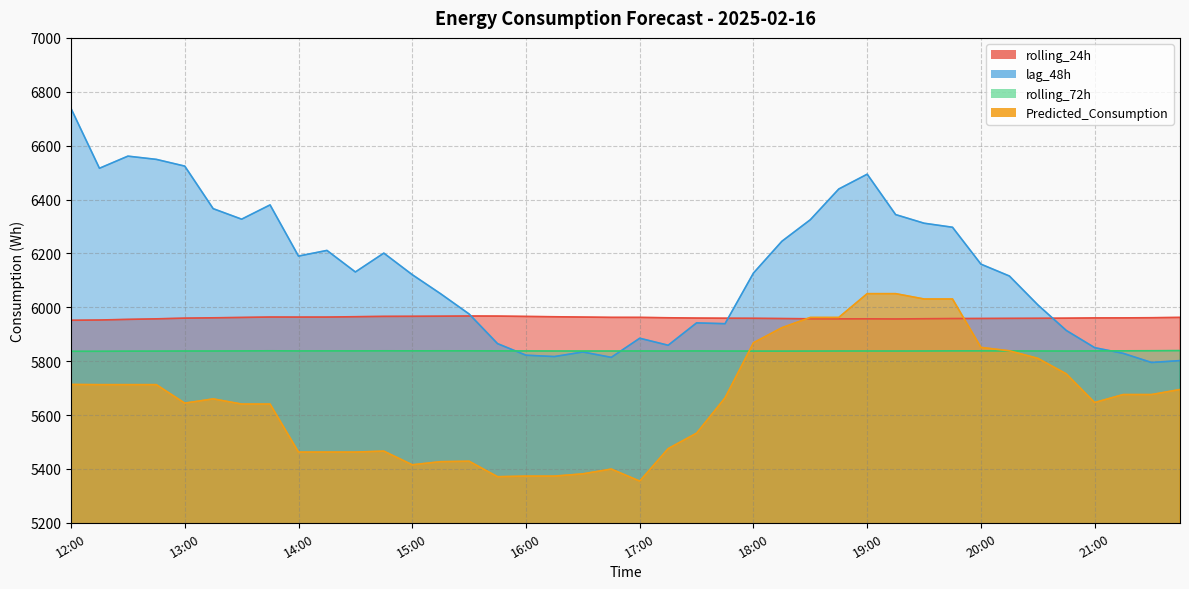

Count the number of categories in the chart.

40